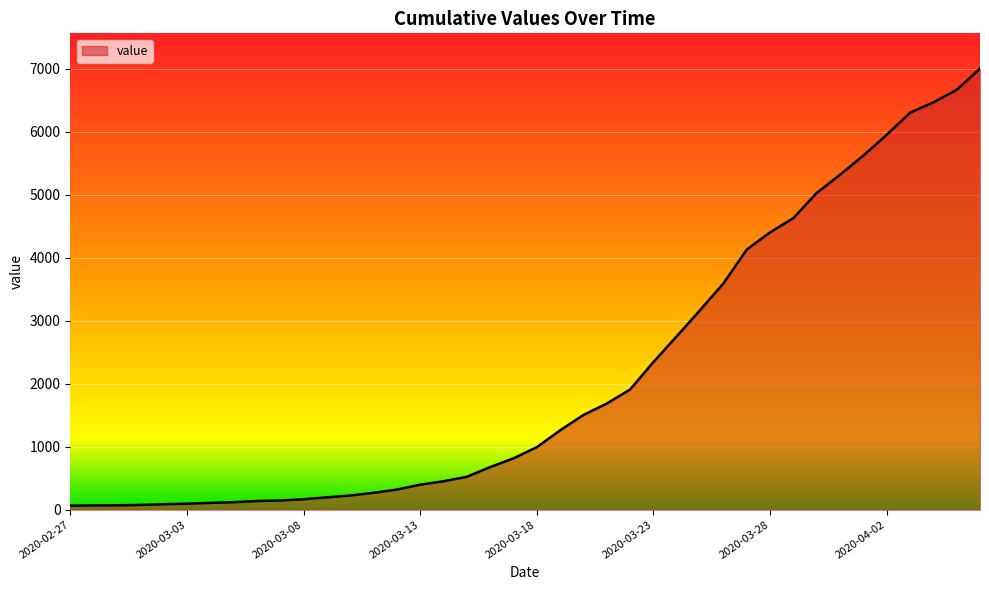

What is the greatest value displayed?

7001